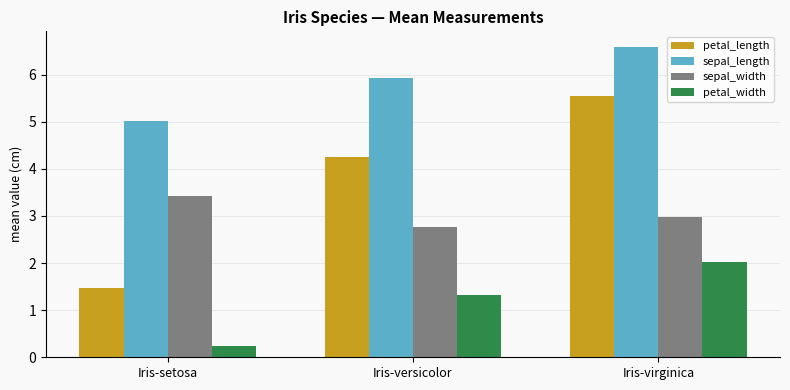

Reading left to right, what are all the values shown in this chart?

petal_length: 1.5	4.3	5.6
sepal_length: 5.0	5.9	6.6
sepal_width: 3.4	2.8	3.0
petal_width: 0.2	1.3	2.0